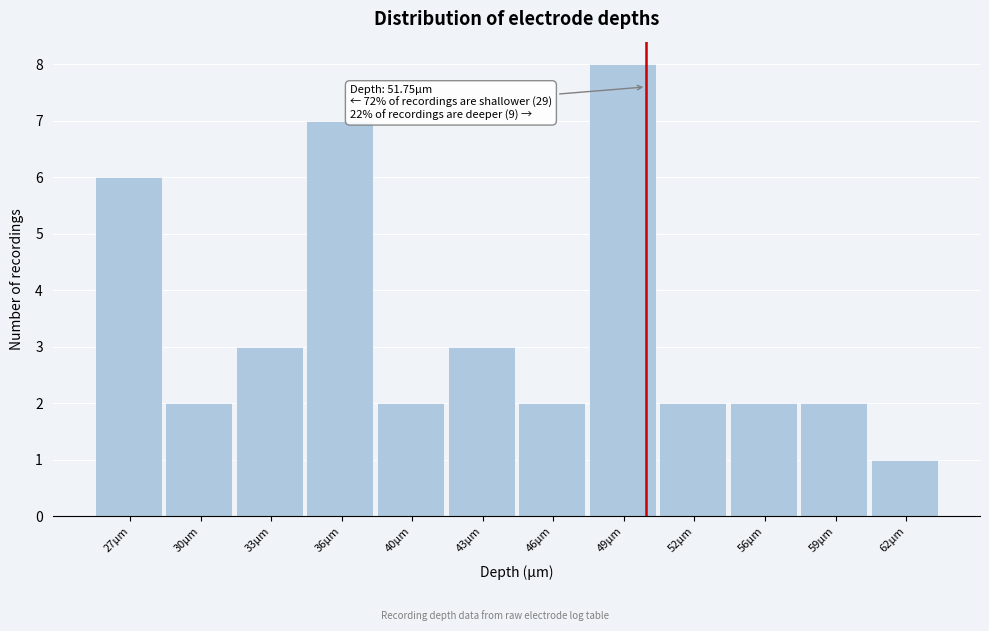

Reading left to right, what are all the values shown in this chart?

6	2	3	7	2	3	2	8	2	2	2	1